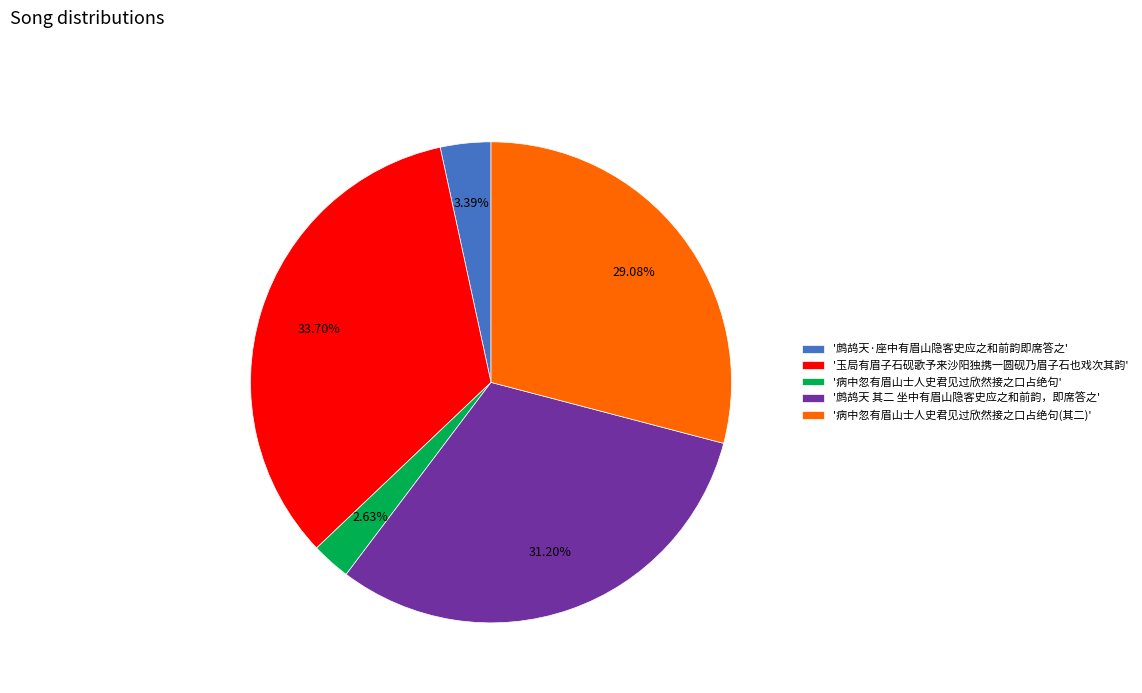

Is there any slice that represents more than half of the pie?

No